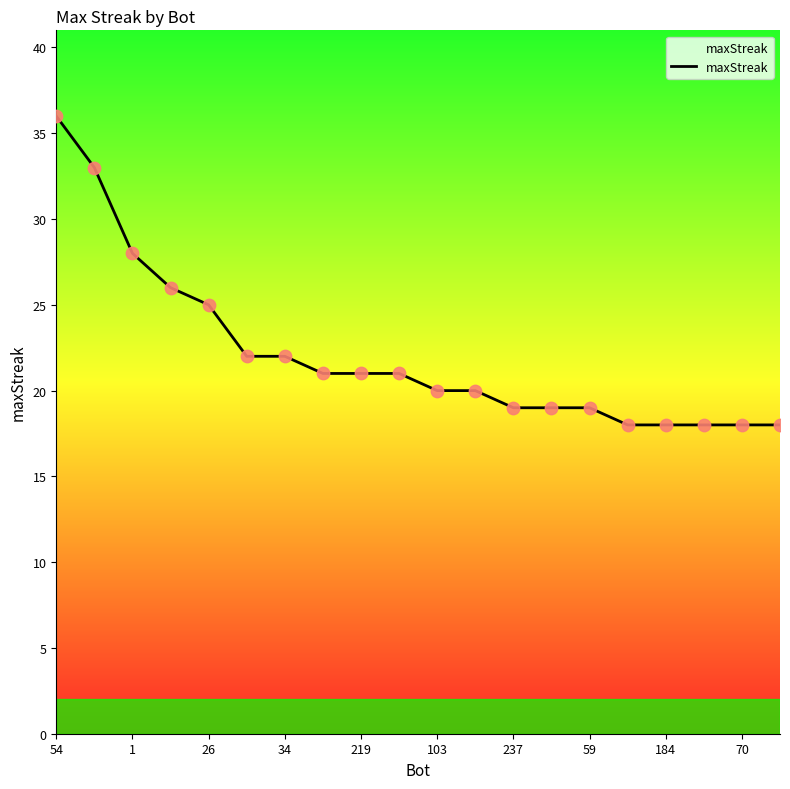

What is the smallest value displayed?

18